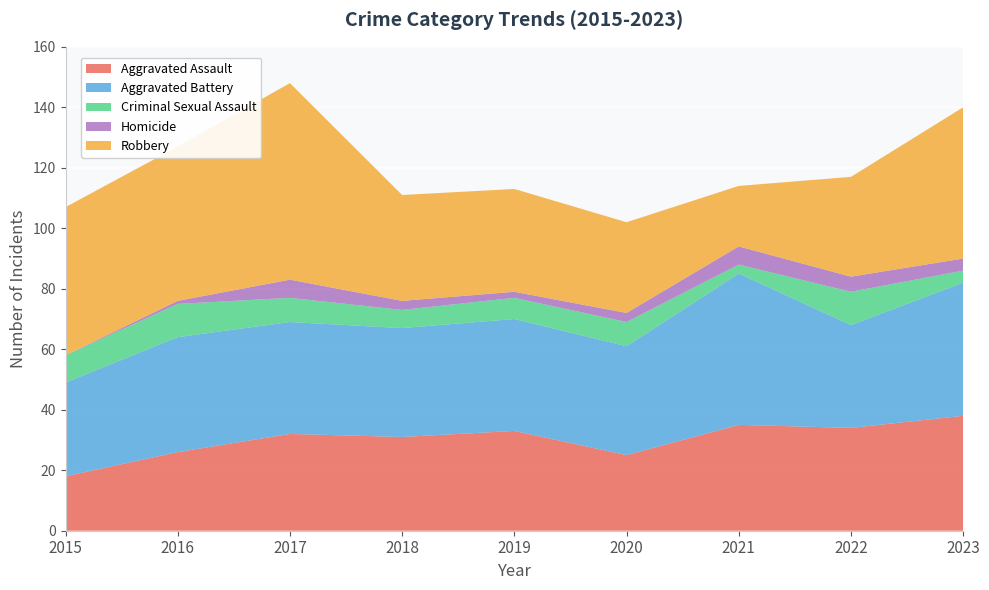

Reading left to right, what are all the values shown in this chart?

Aggravated Assault: 18	26	32	31	33	25	35	34	38
Aggravated Battery: 31	38	37	36	37	36	50	34	44
Criminal Sexual Assault: 9	11	8	6	7	8	3	11	4
Homicide: 0	1	6	3	2	3	6	5	4
Robbery: 49	51	65	35	34	30	20	33	50